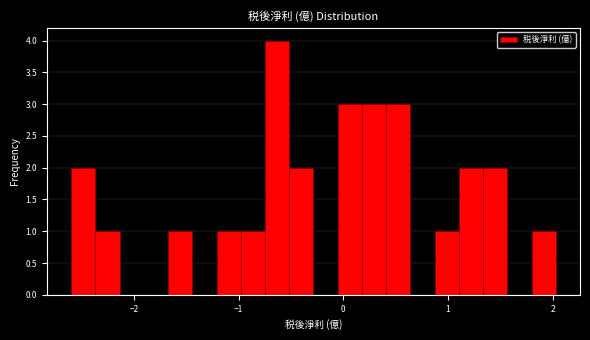

Around what value on the x-axis is the tallest bar? Give the approximate position of its centre, as read against the axis.

-0.6